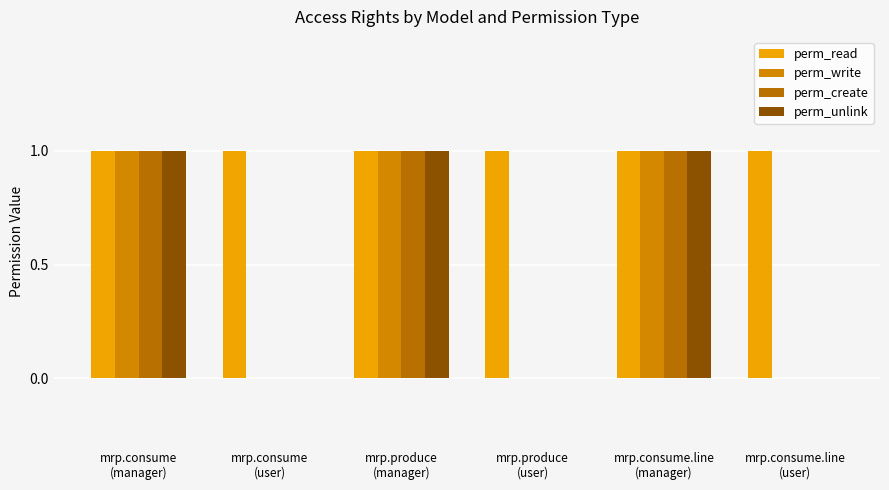

List the labels in order of perm_write value, smallest first.

mrp.consume
(user), mrp.produce
(user), mrp.consume.line
(user), mrp.consume
(manager), mrp.produce
(manager), mrp.consume.line
(manager)